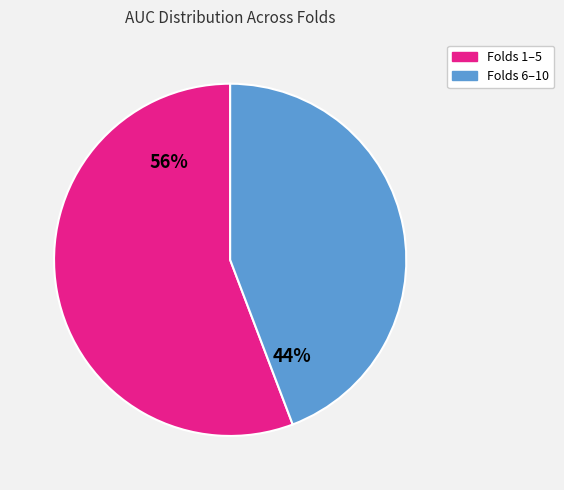

Does any single category account for the majority?

Yes